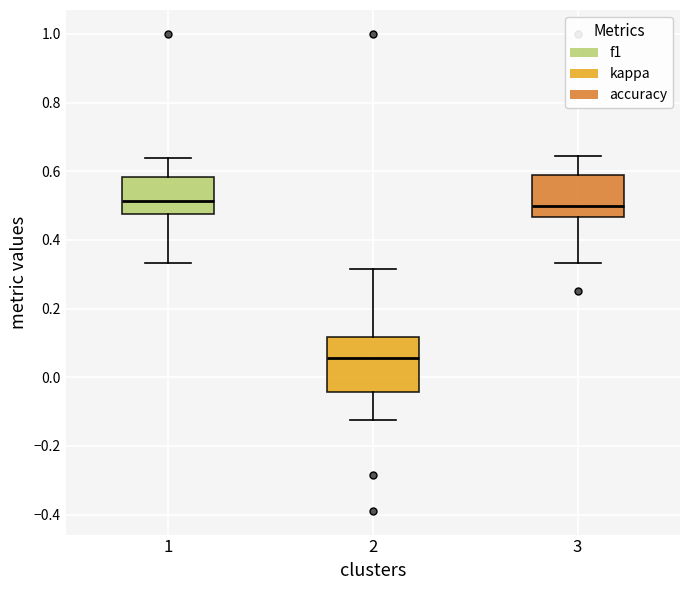

Which box's median line is the lowest?

2